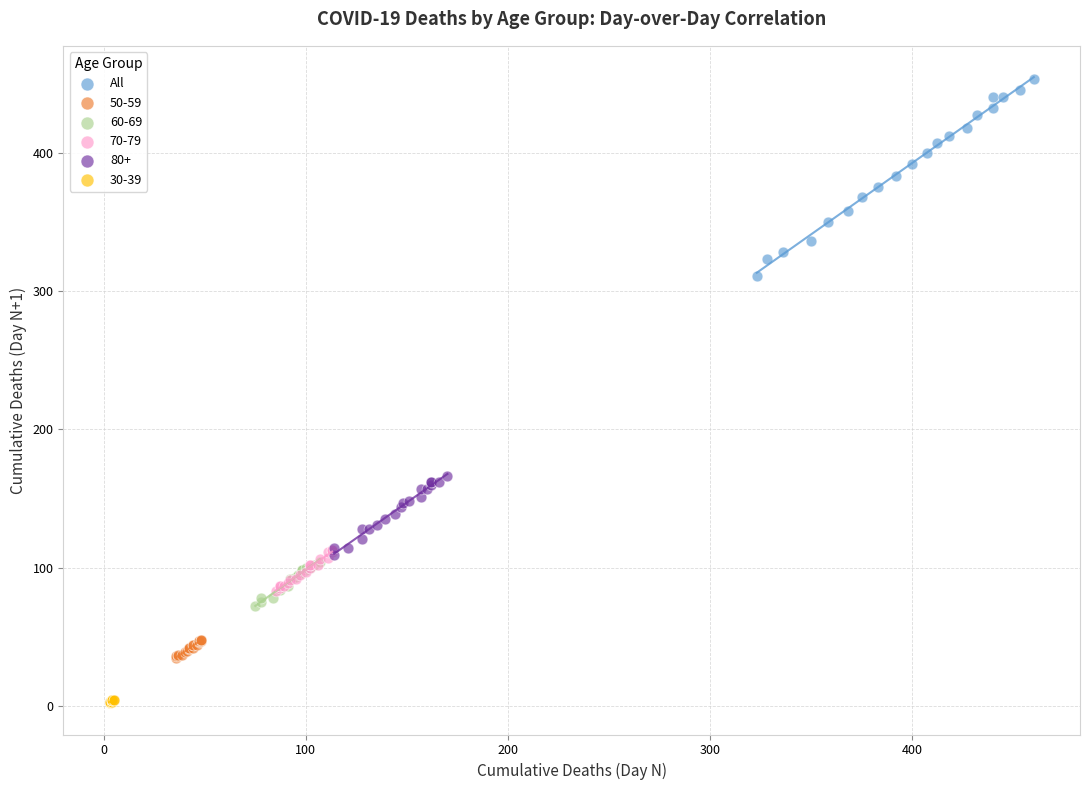

Which series has the widest spread of Y values?

All